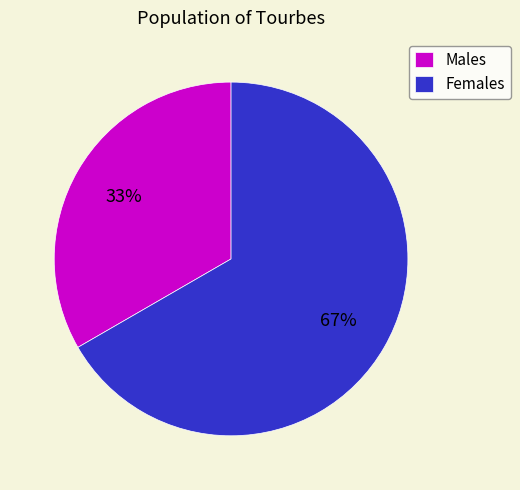

True or false: Females accounts for 61% of the total.

False